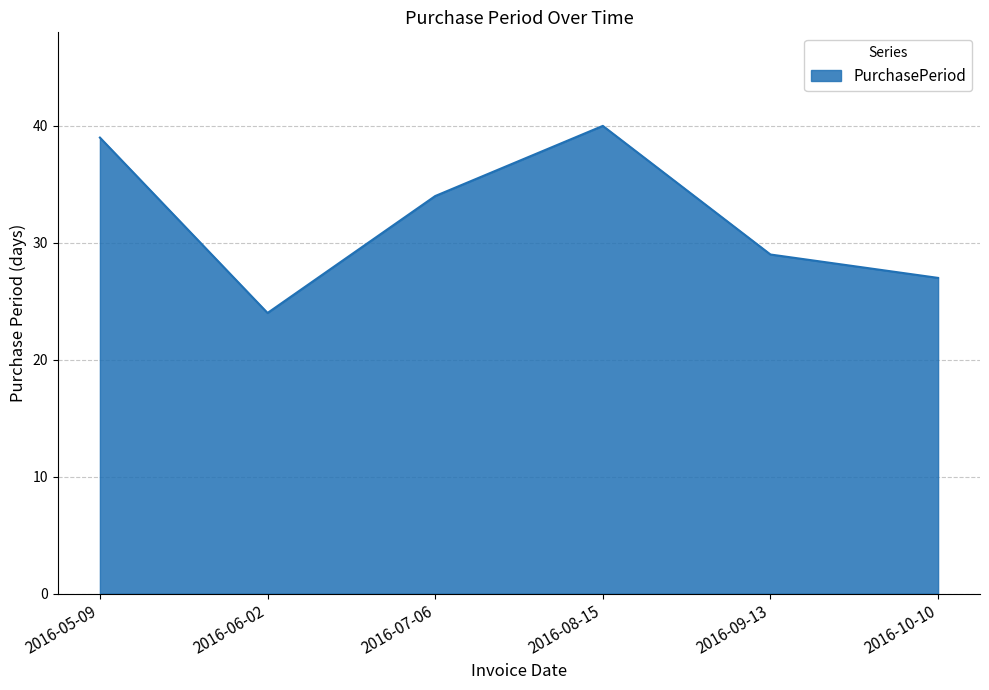

Reading right to left, what are all the values shown in this chart?

2016-10-10=27	2016-09-13=29	2016-08-15=40	2016-07-06=34	2016-06-02=24	2016-05-09=39